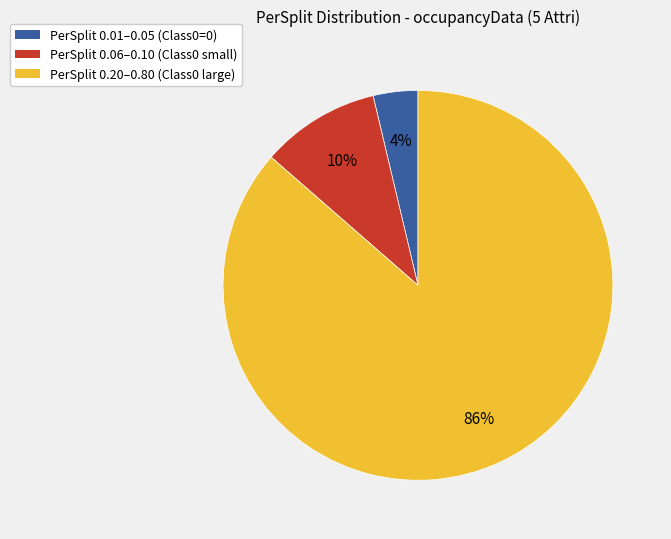

Is there a majority slice in this chart?

Yes